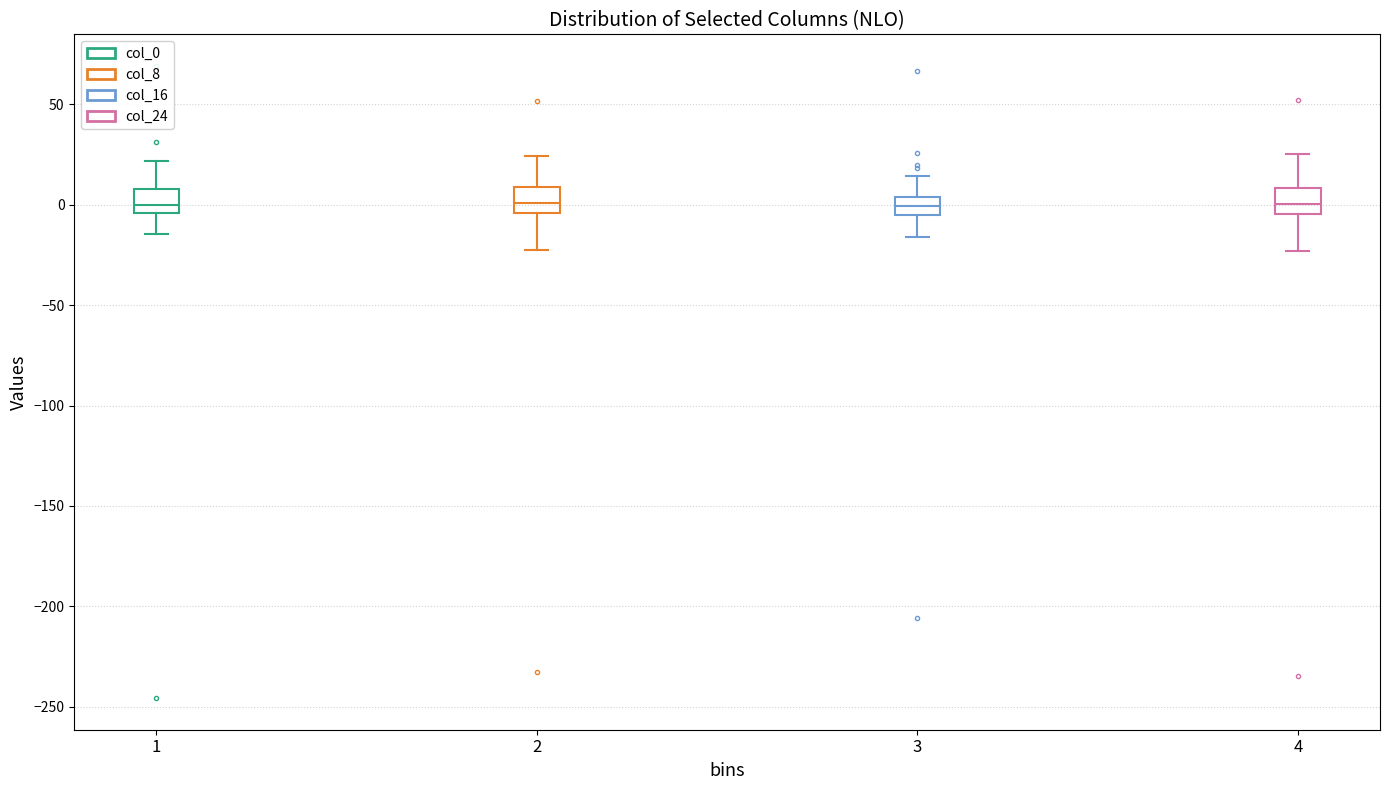

Where does the median line of the box at x = 1 sit on the y-axis? The values are not printed on the chart, so give them approximately, as read against the axis.

0